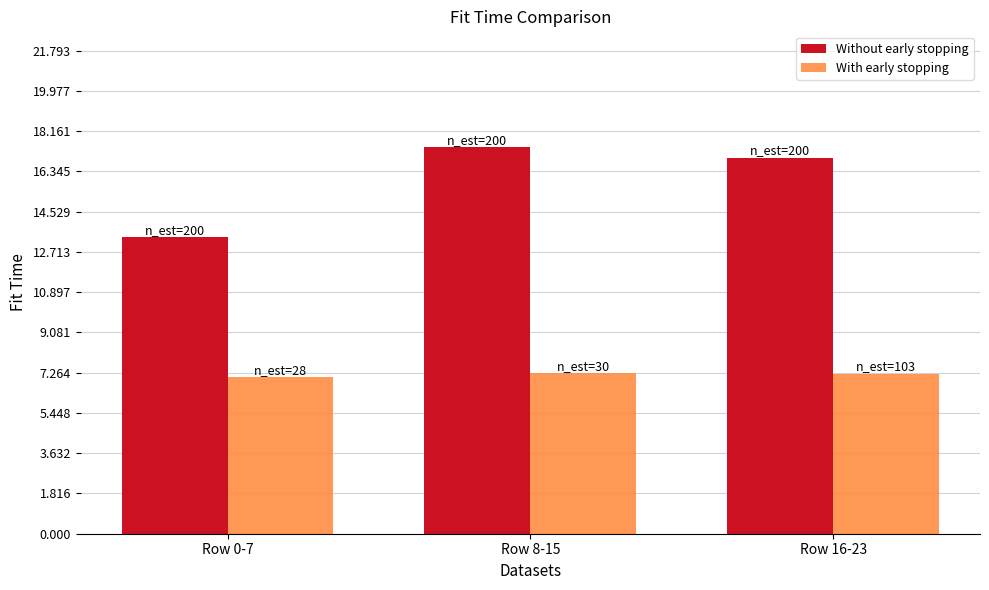

At how many categories does at least one series exceed 8?

3